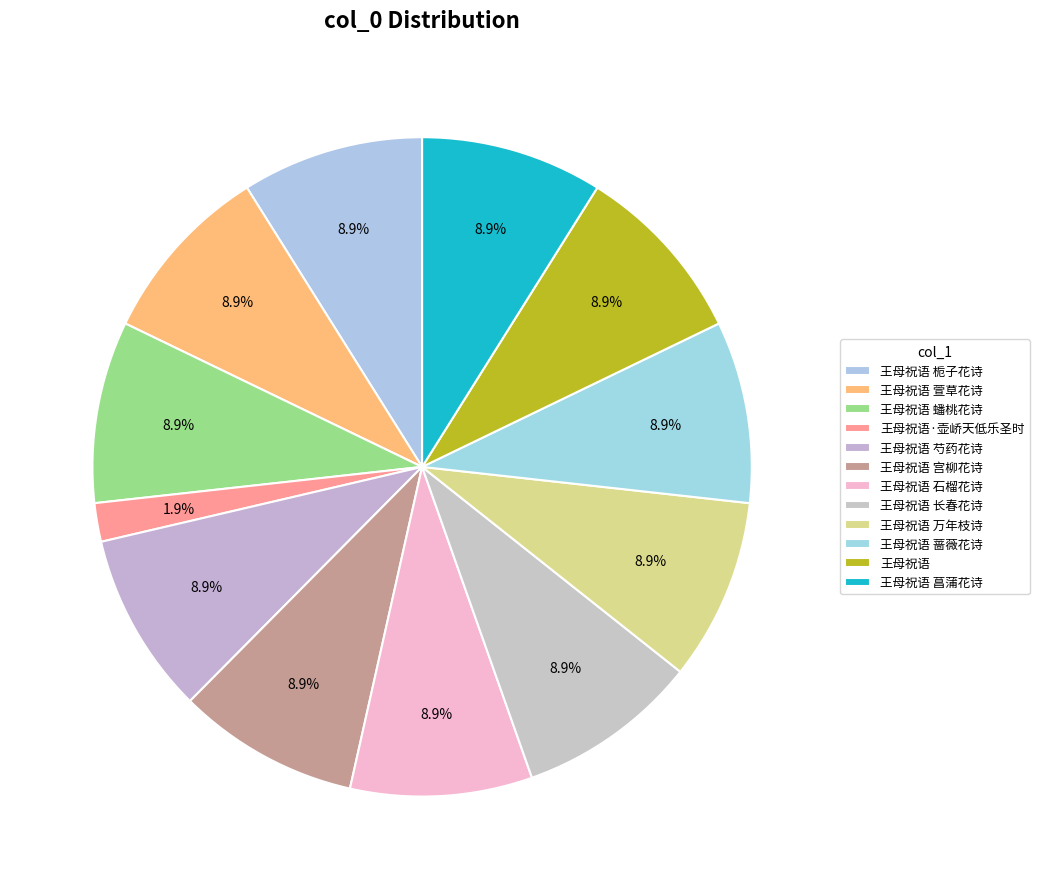

What percentage is the 王母祝语 蟠桃花诗 slice, to the nearest percent?

9%